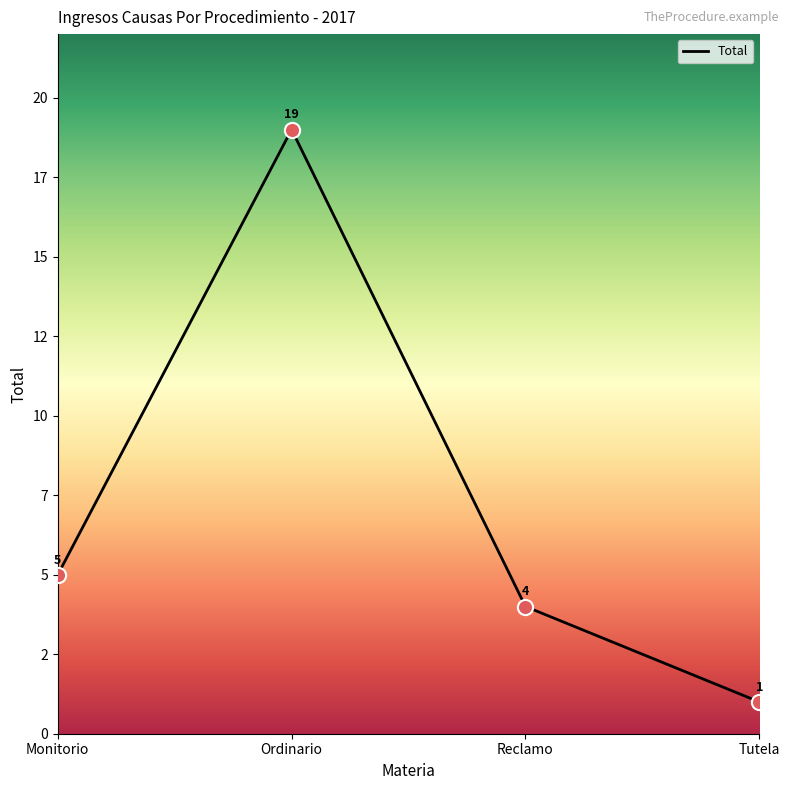

What is the change in value from Ordinario to Reclamo?

-15